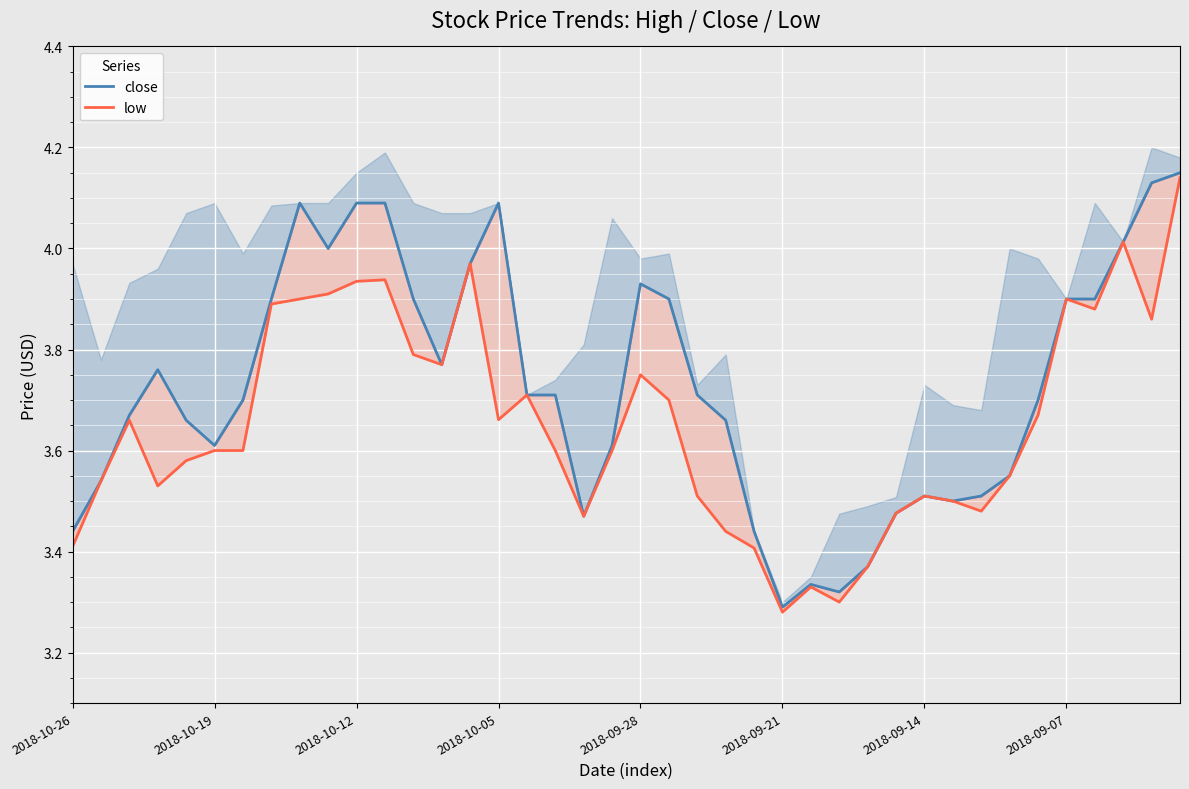

True or false: low and close cross at least once.

False